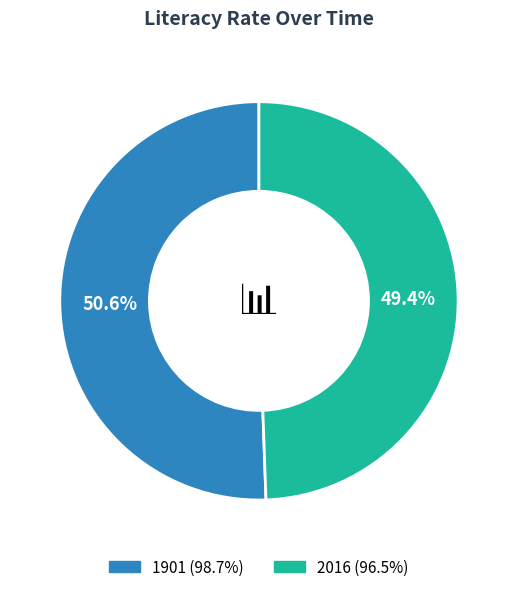

To the nearest percent, what portion does 1901 represent?

51%